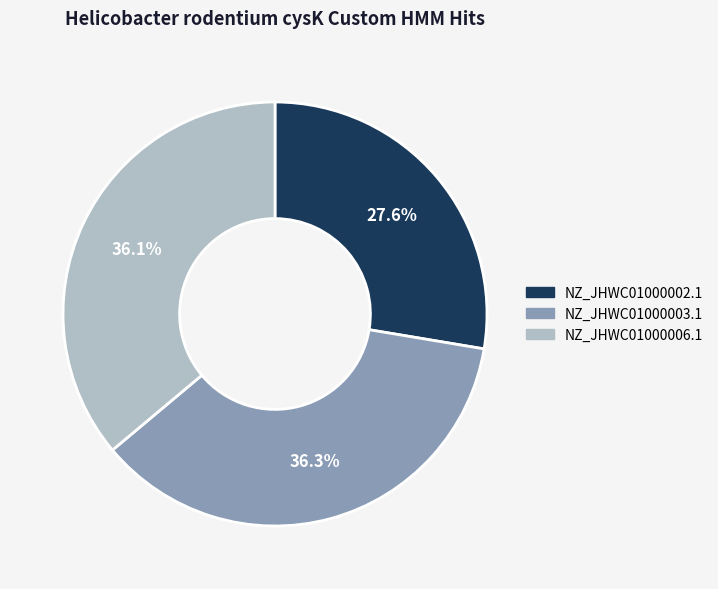

Does any single category account for the majority?

No